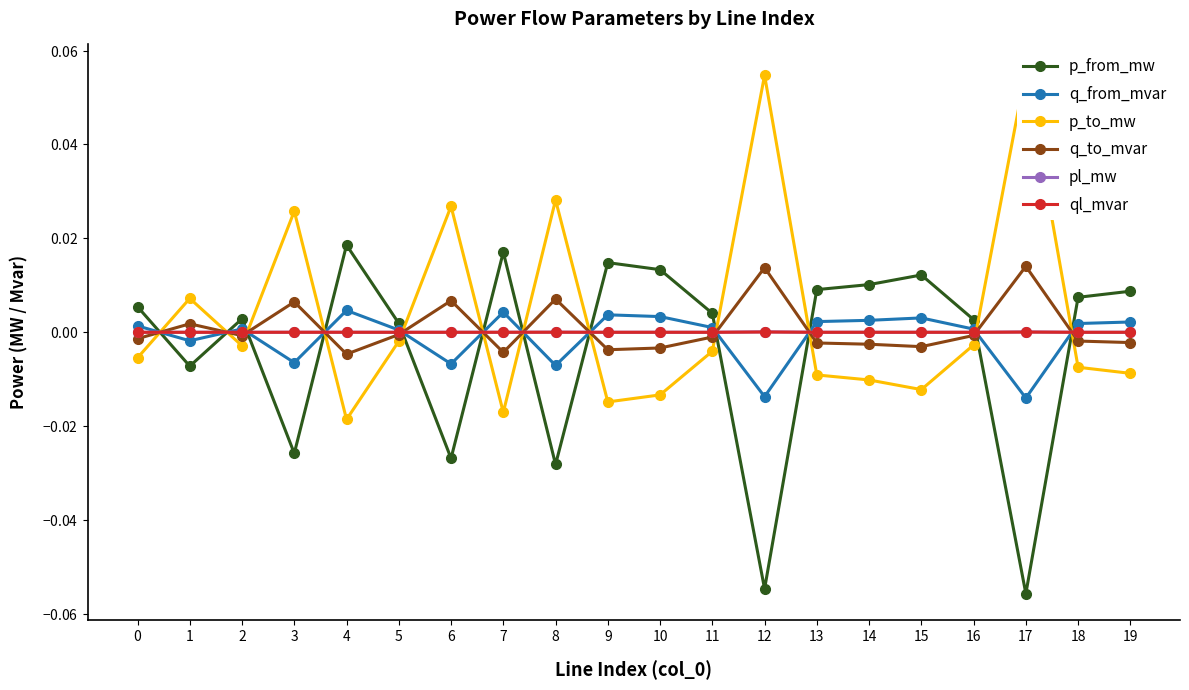

Reading left to right, extract all data points from this chart.

p_from_mw: 0=0.0	1=-0.0	2=0.0	3=-0.0	4=0.0	5=0.0	6=-0.0	7=0.0	8=-0.0	9=0.0	10=0.0	11=0.0	12=-0.1	13=0.0	14=0.0	15=0.0	16=0.0	17=-0.1	18=0.0	19=0.0
q_from_mvar: 0=0.0	1=-0.0	2=0.0	3=-0.0	4=0.0	5=0.0	6=-0.0	7=0.0	8=-0.0	9=0.0	10=0.0	11=0.0	12=-0.0	13=0.0	14=0.0	15=0.0	16=0.0	17=-0.0	18=0.0	19=0.0
p_to_mw: 0=-0.0	1=0.0	2=-0.0	3=0.0	4=-0.0	5=-0.0	6=0.0	7=-0.0	8=0.0	9=-0.0	10=-0.0	11=-0.0	12=0.1	13=-0.0	14=-0.0	15=-0.0	16=-0.0	17=0.1	18=-0.0	19=-0.0
q_to_mvar: 0=-0.0	1=0.0	2=-0.0	3=0.0	4=-0.0	5=-0.0	6=0.0	7=-0.0	8=0.0	9=-0.0	10=-0.0	11=-0.0	12=0.0	13=-0.0	14=-0.0	15=-0.0	16=-0.0	17=0.0	18=-0.0	19=-0.0
pl_mw: 0=0.0	1=0.0	2=0.0	3=0.0	4=0.0	5=0.0	6=0.0	7=0.0	8=0.0	9=0.0	10=0.0	11=0.0	12=0.0	13=0.0	14=0.0	15=0.0	16=0.0	17=0.0	18=0.0	19=0.0
ql_mvar: 0=0.0	1=0.0	2=-0.0	3=0.0	4=0.0	5=-0.0	6=0.0	7=0.0	8=0.0	9=0.0	10=0.0	11=-0.0	12=0.0	13=0.0	14=0.0	15=0.0	16=-0.0	17=0.0	18=0.0	19=0.0